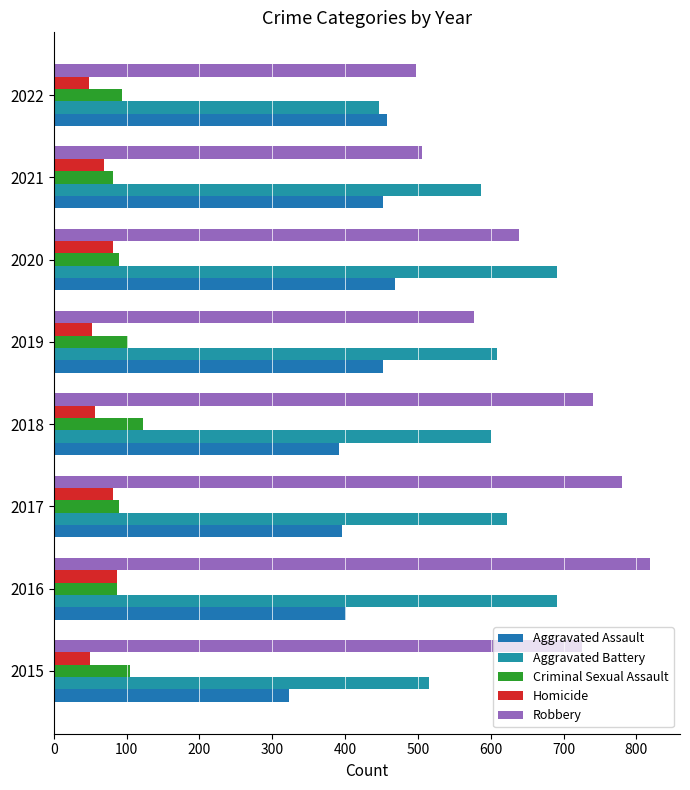

How many distinct data groups are displayed?

5